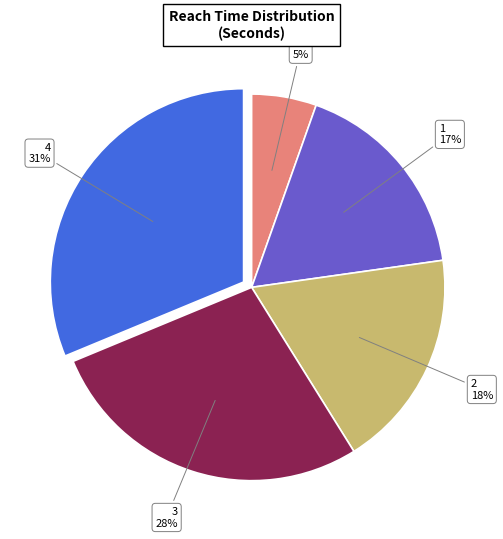

Is there a majority slice in this chart?

No